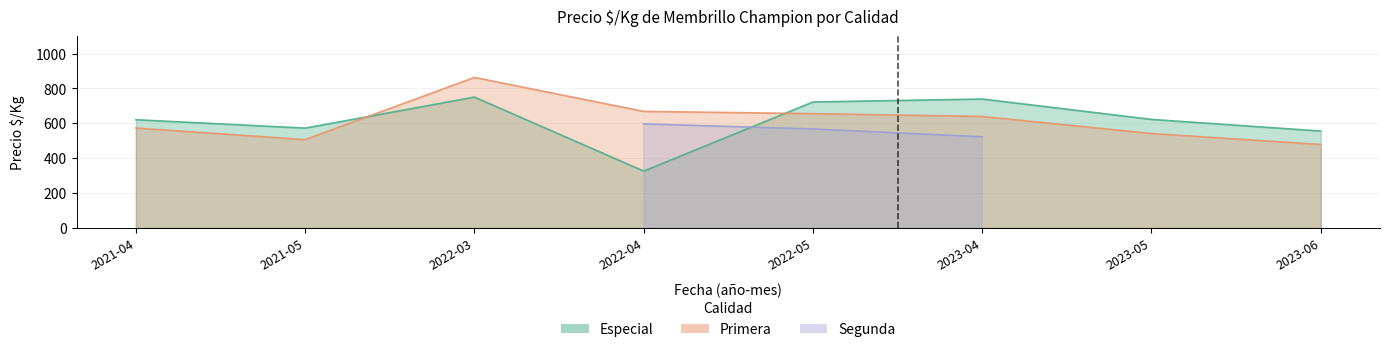

What is the label of the 1st point from the left?

2021-04